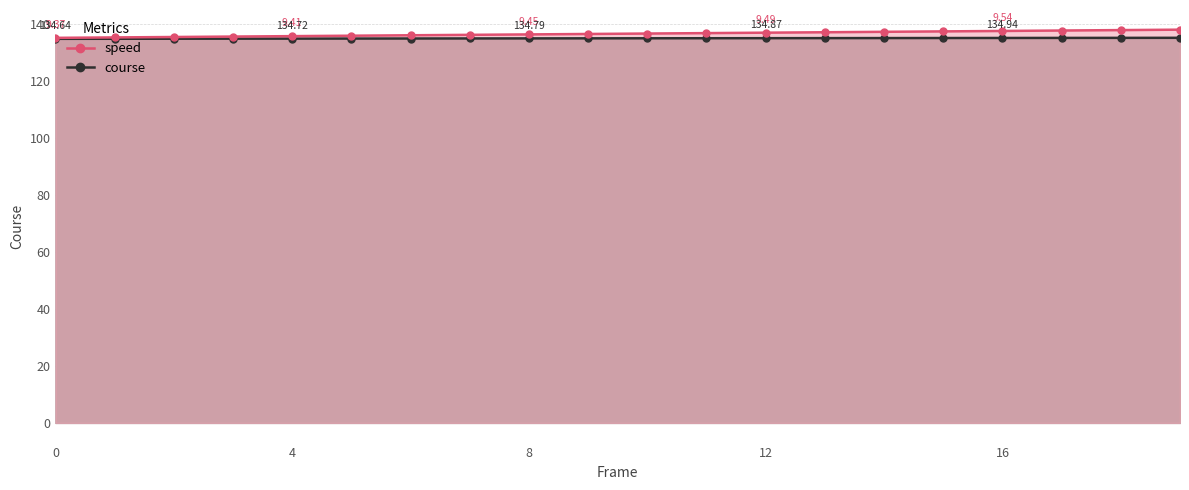

Rank the series at 8 from lowest to highest value.

course, speed